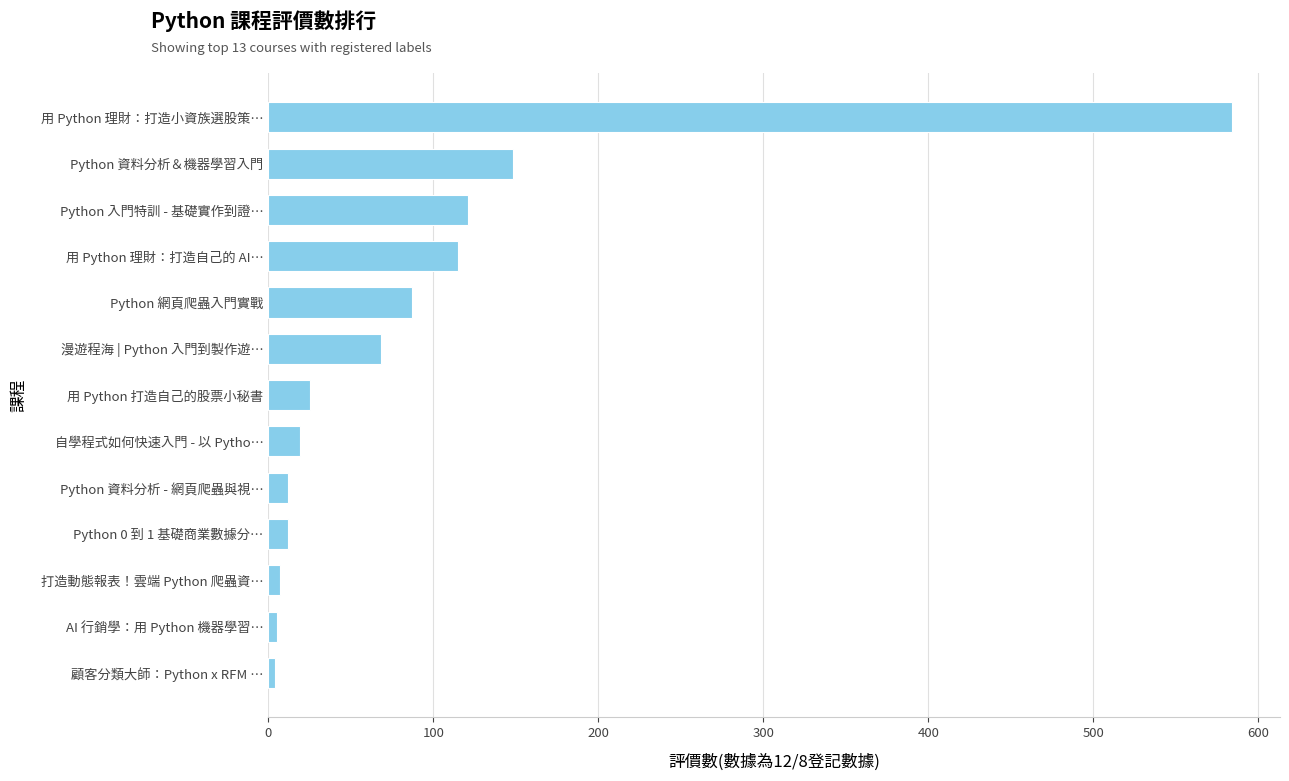

Where is the data nearest to the value 294?

Python 資料分析＆機器學習入門